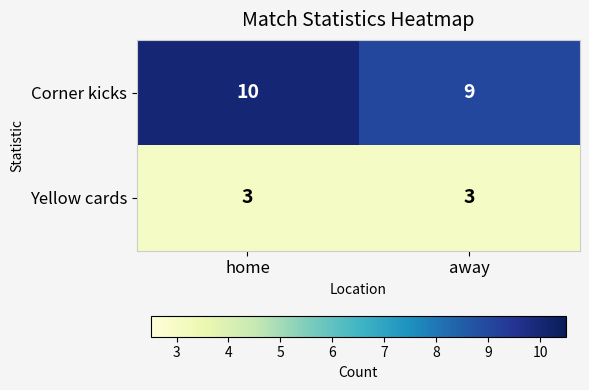

How many categories are shown in the chart?

2